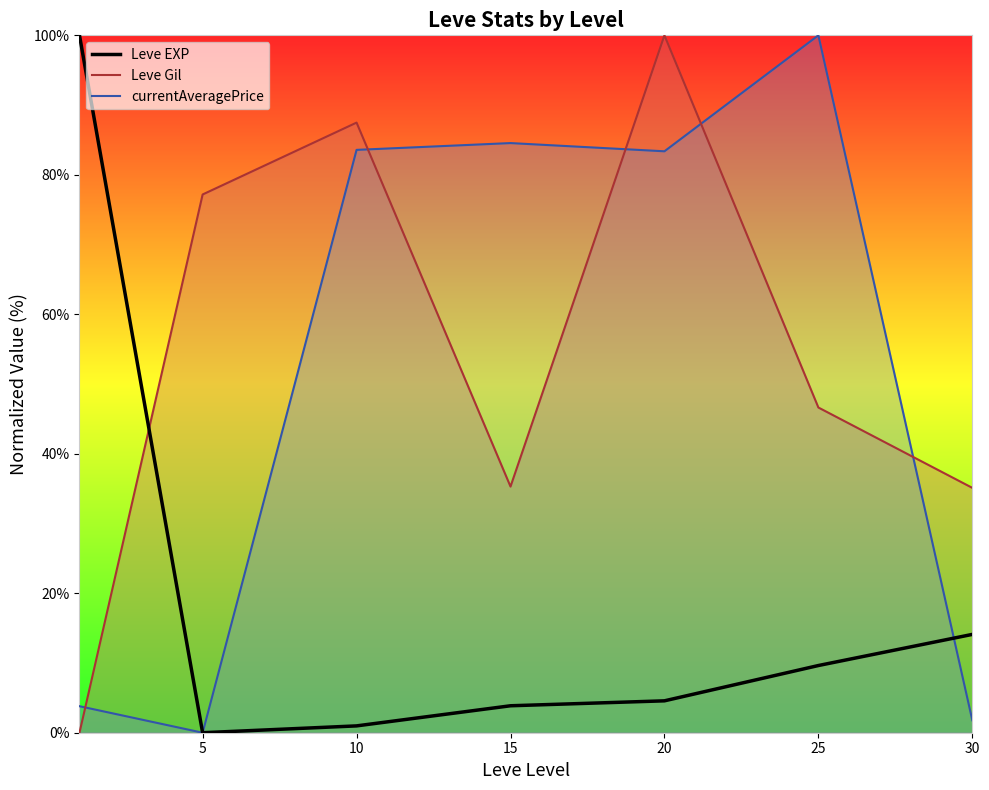

What is the value of the 4th point from the left?

3.9